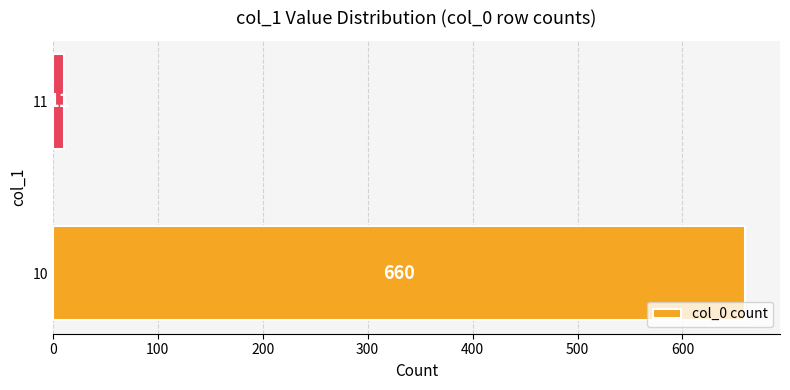

Rank the categories by value from lowest to highest.

11, 10